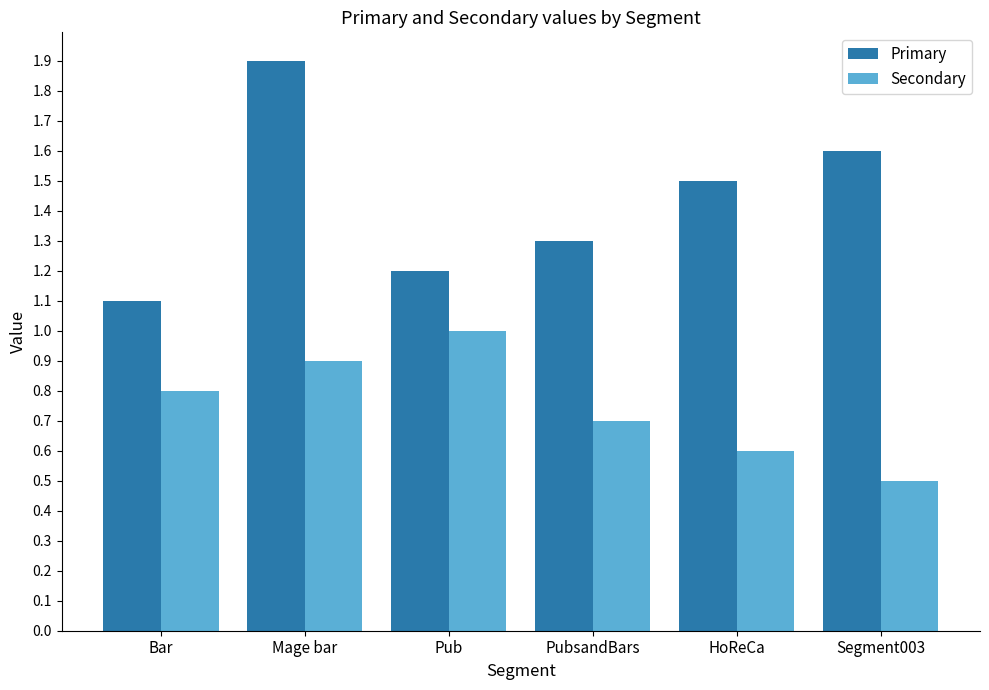

What is the greatest value displayed?

1.9